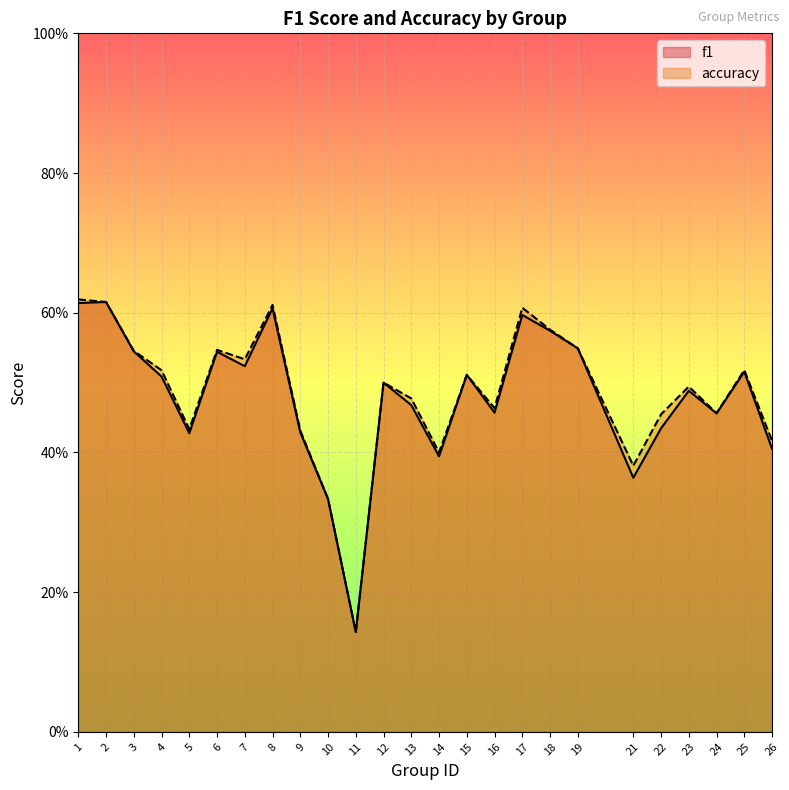

True or false: accuracy and f1 cross at least once.

False